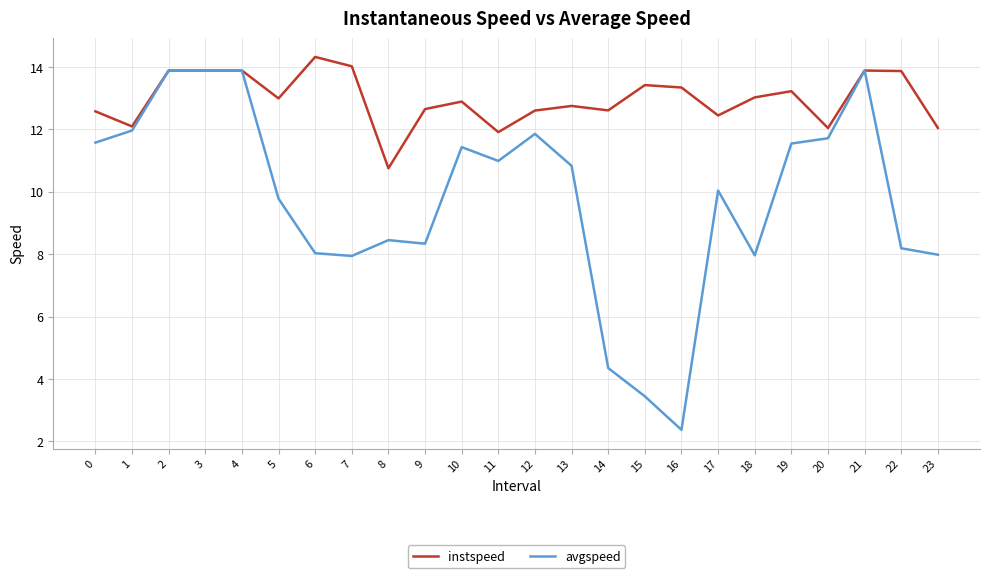

At how many categories does at least one series exceed 4?

24